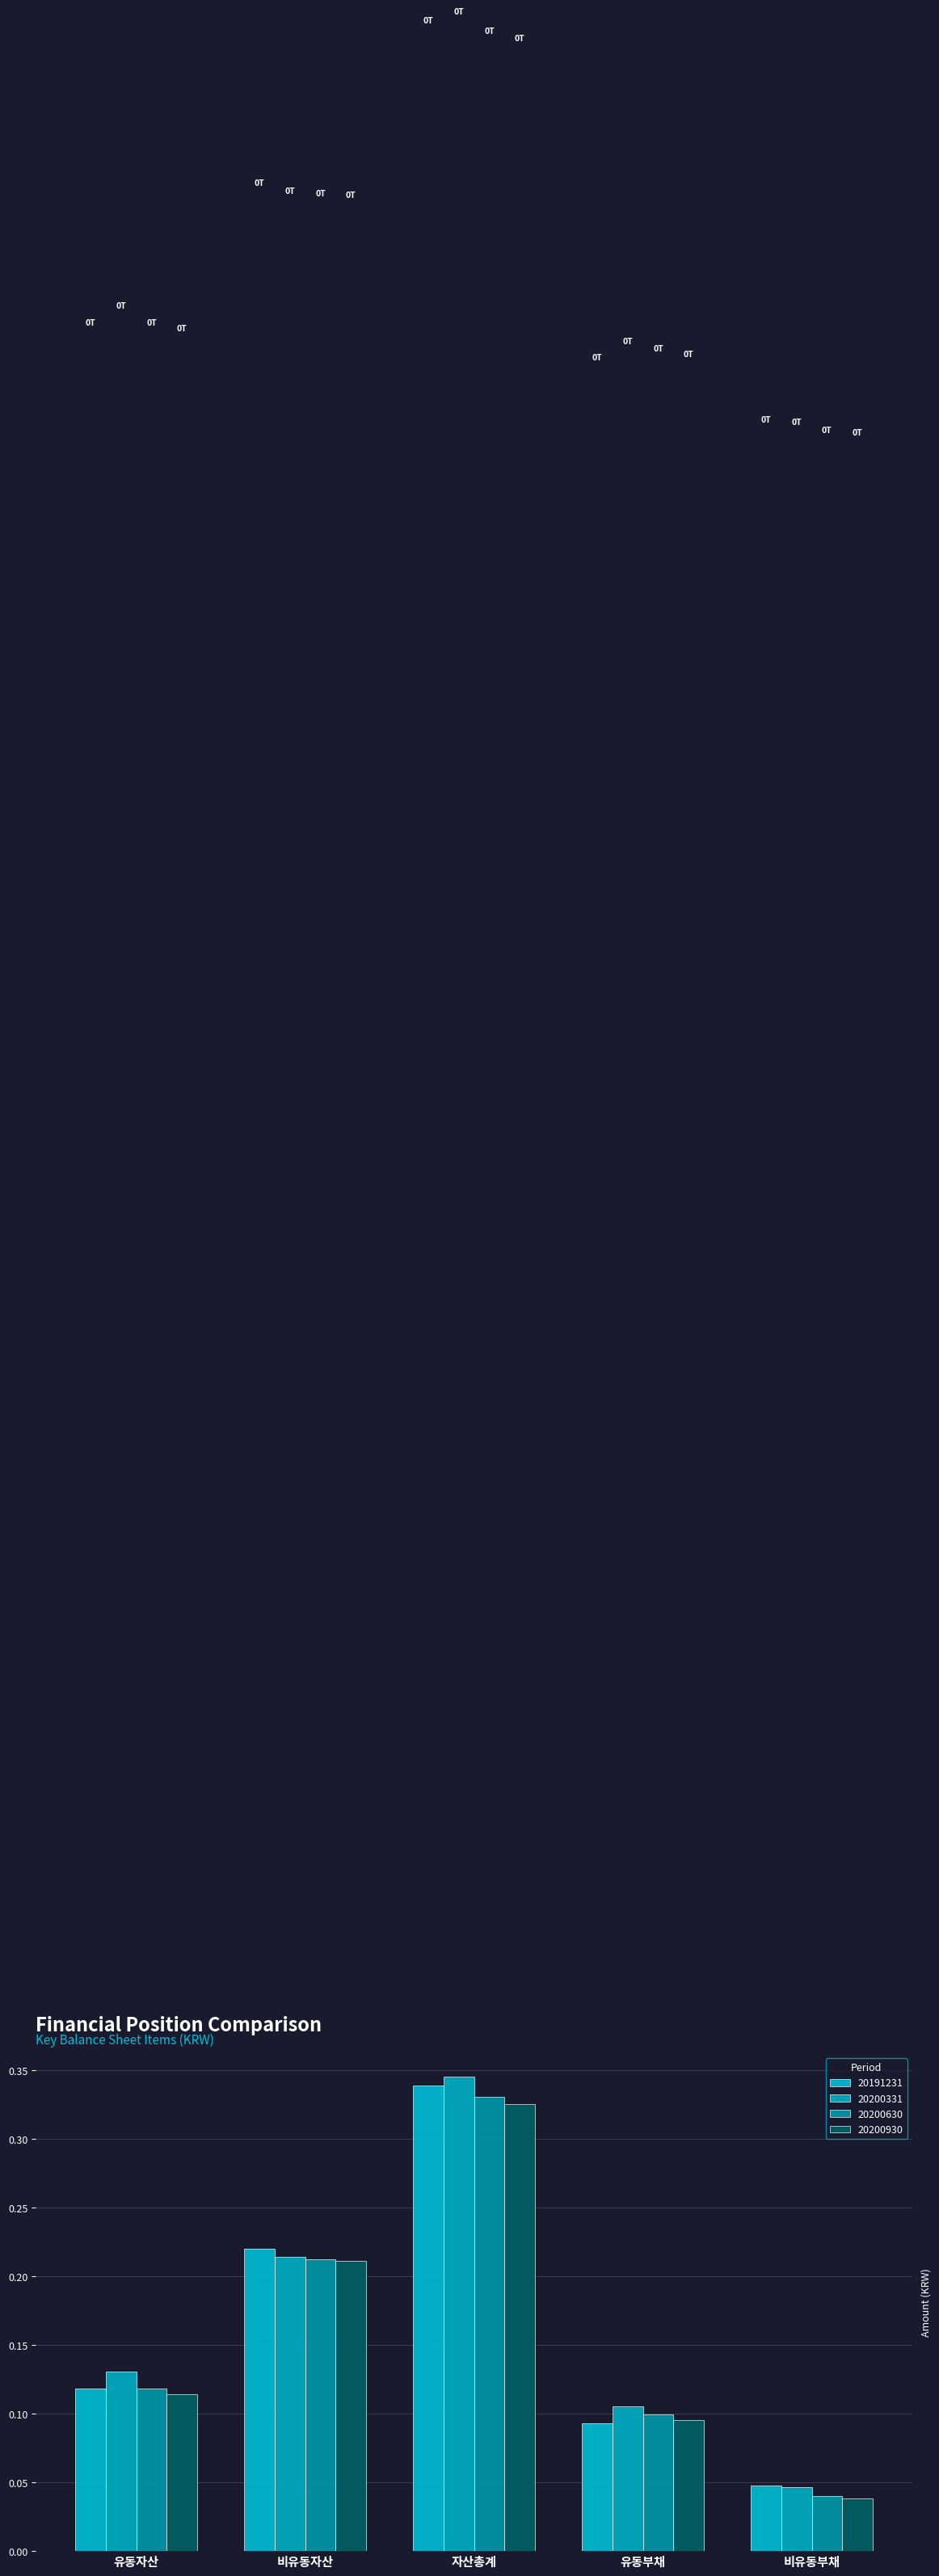

True or false: 20200930 has a value of 0.0 at 유동부채.

False